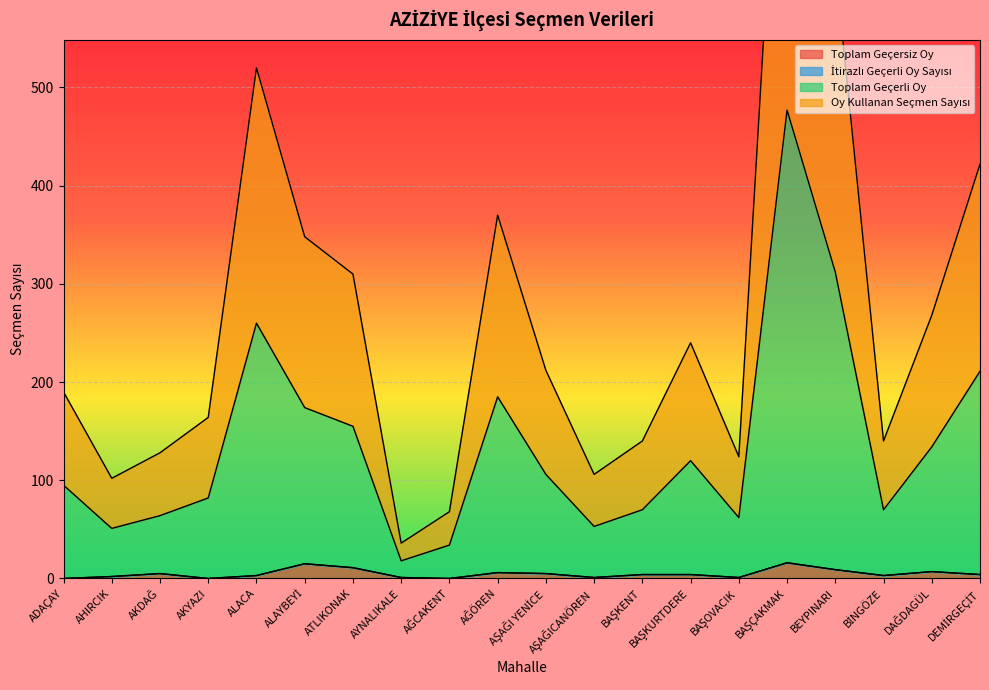

What is the label of the 8th point from the right?

BAŞKENT